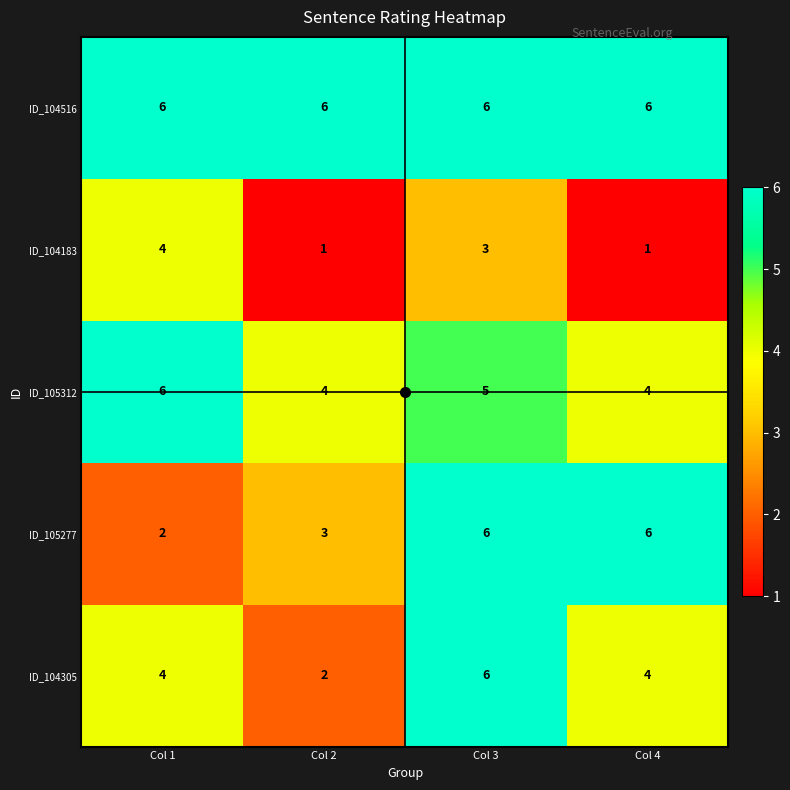

True or false: ID_105312 has a value of 2 at Col 3.

False